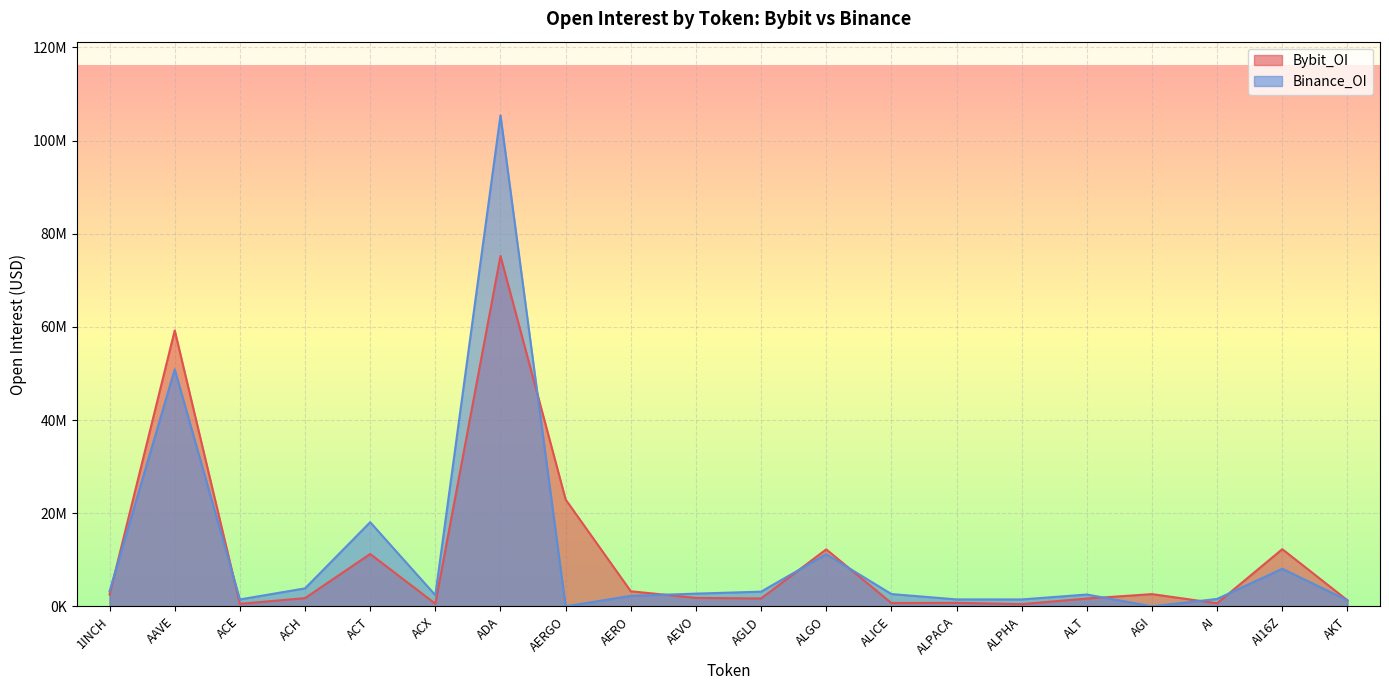

What position from the right is ADA?

14